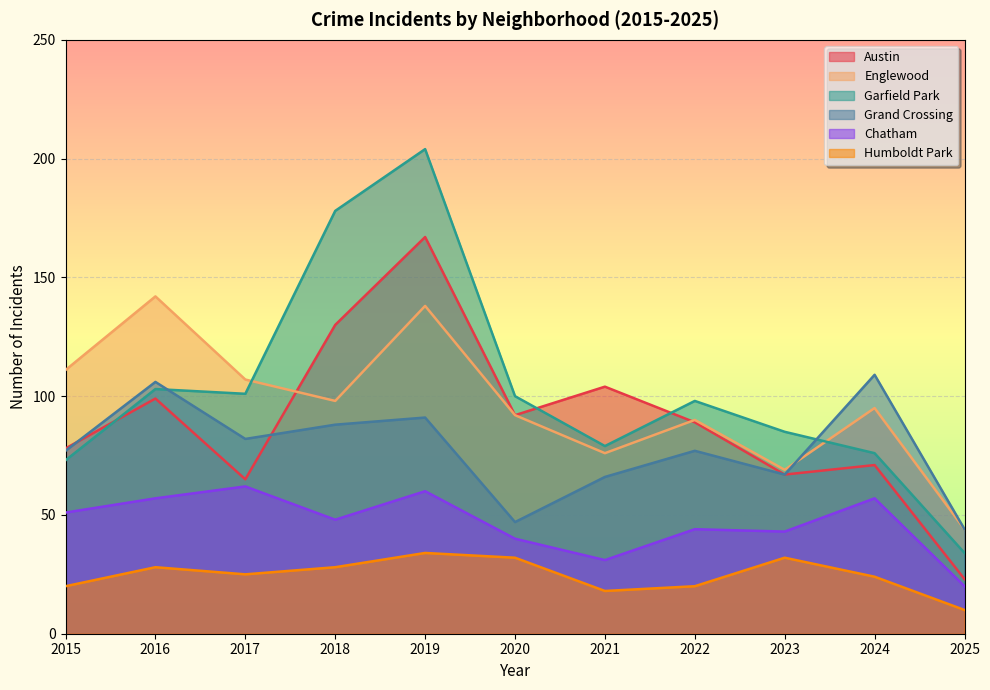

Which series has the largest range (max minus min)?

Garfield Park